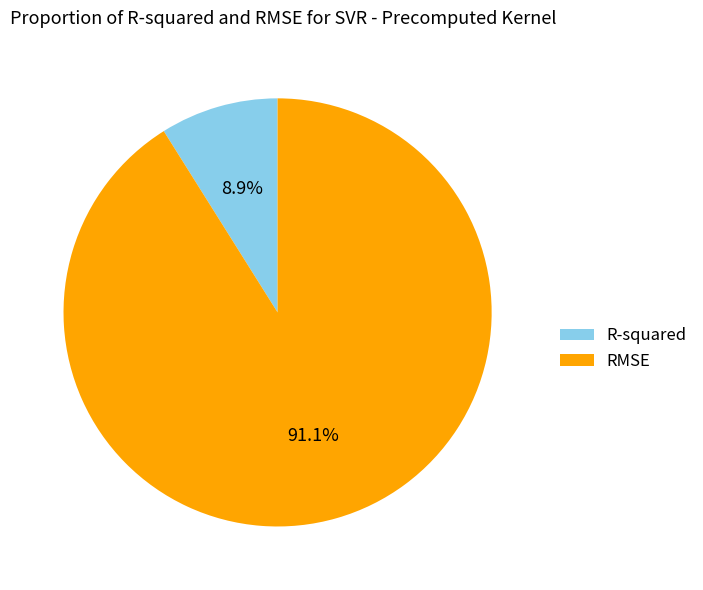

Count the number of slices in the pie.

2